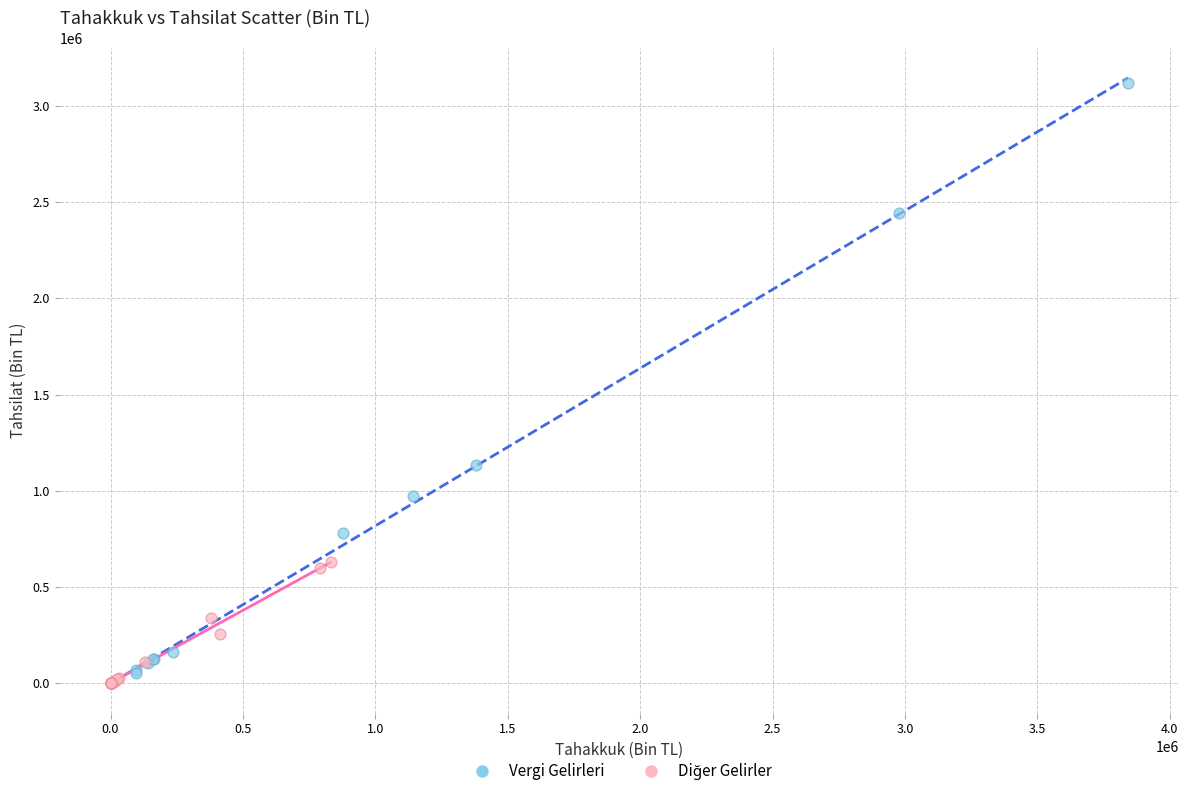

Which series has the largest Y range (max minus min)?

Vergi Gelirleri